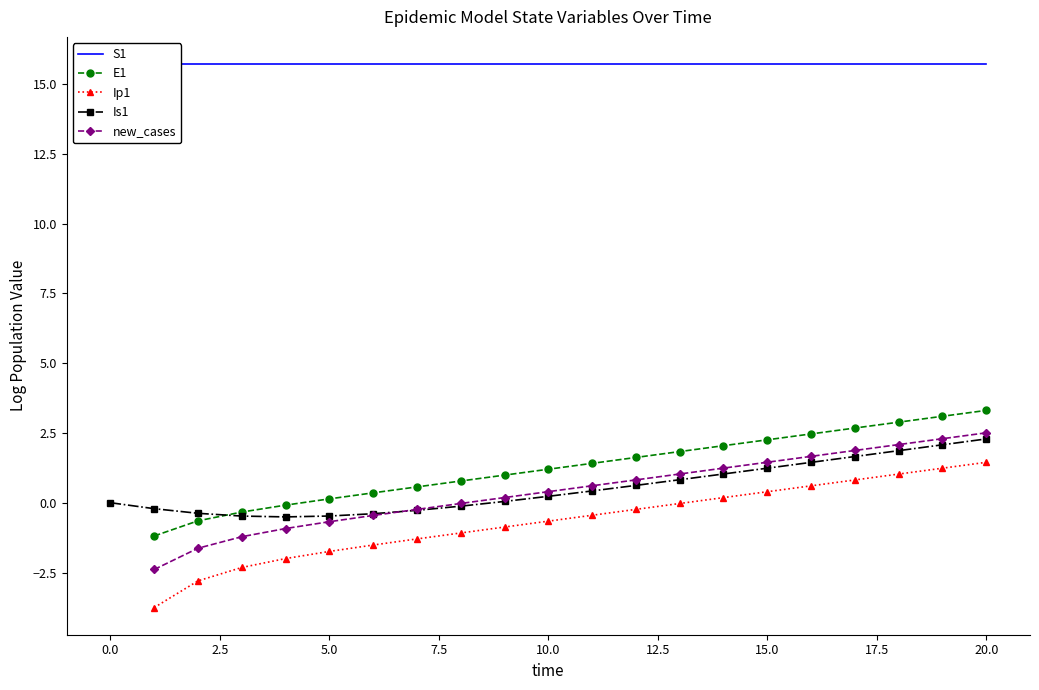

True or false: S1 and Is1 cross at least once.

False